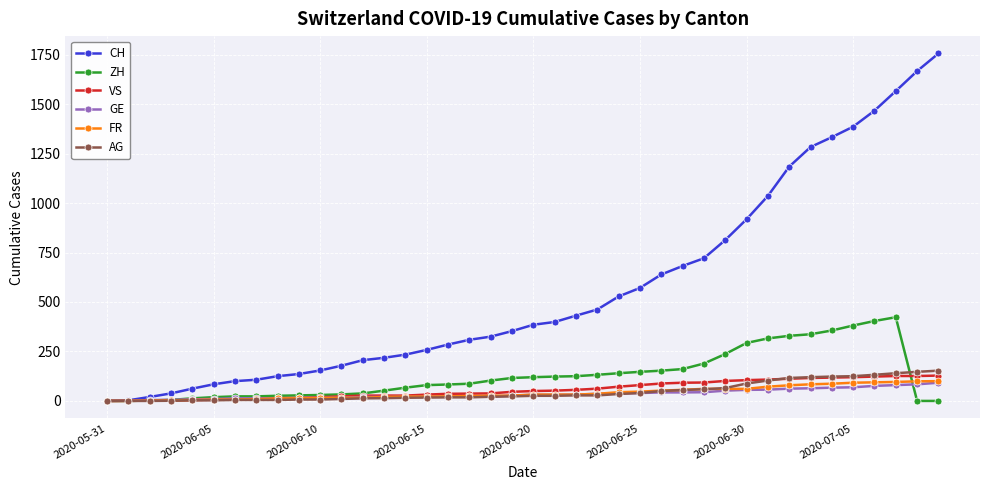

Which series has the widest spread of values?

CH